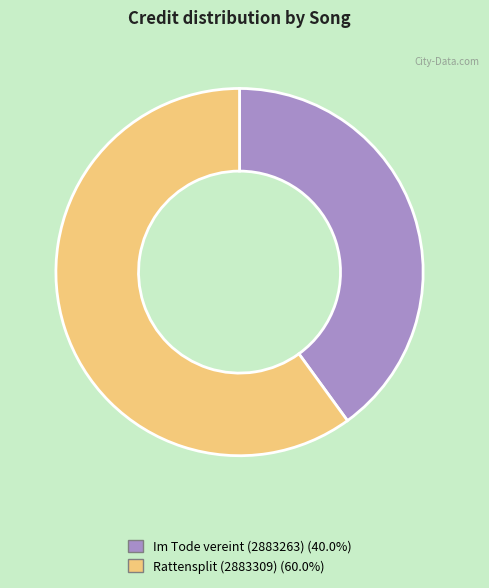

Is there any slice that represents more than half of the pie?

Yes